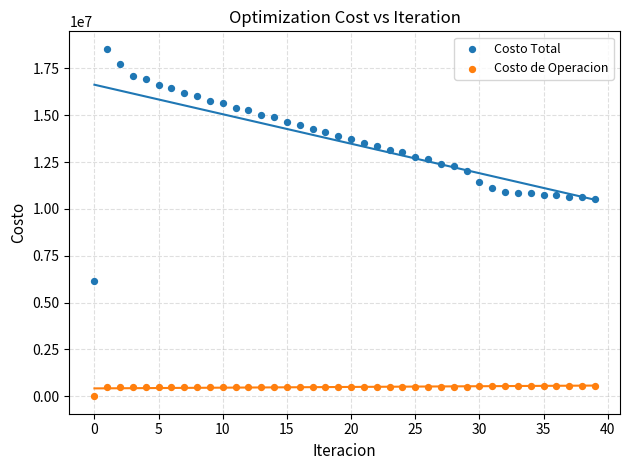

Which series contains the lowest Y value?

Costo de Operacion